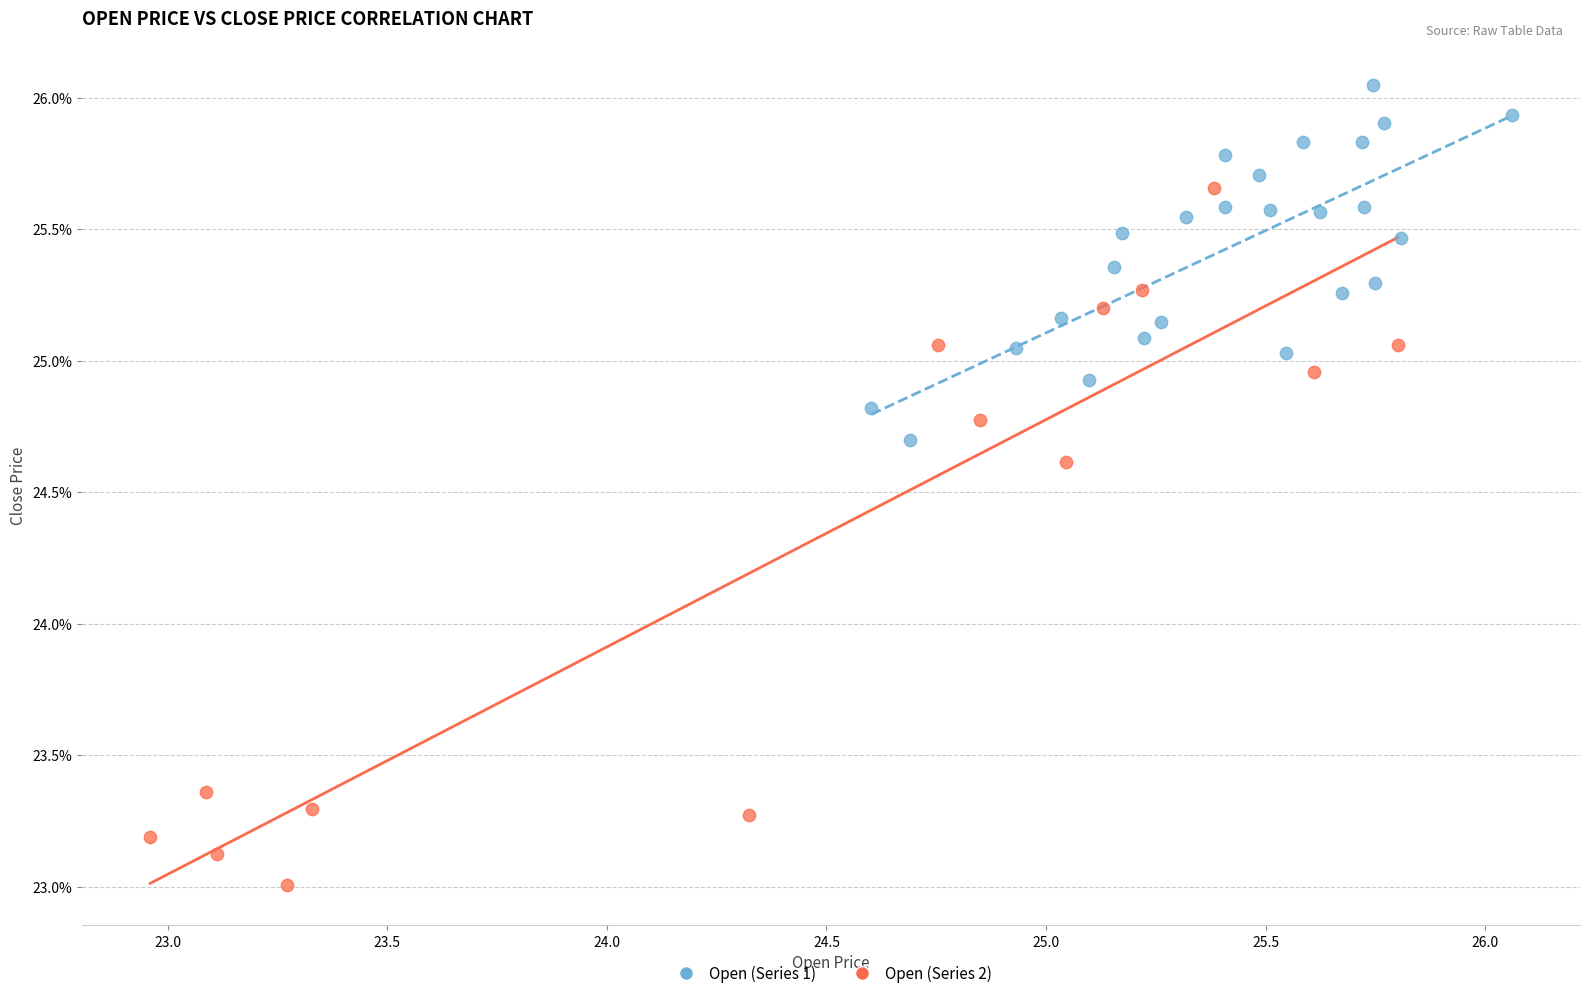

Which series contains the highest Y value?

Open (Series 1)